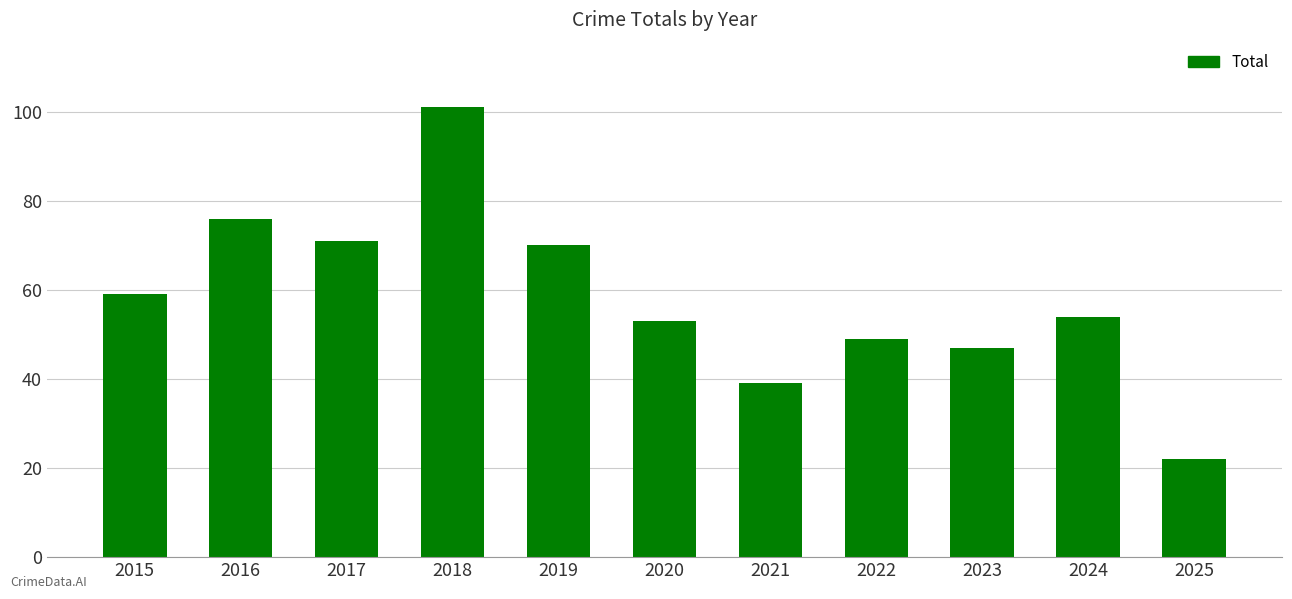

Does the chart contain any negative values?

No